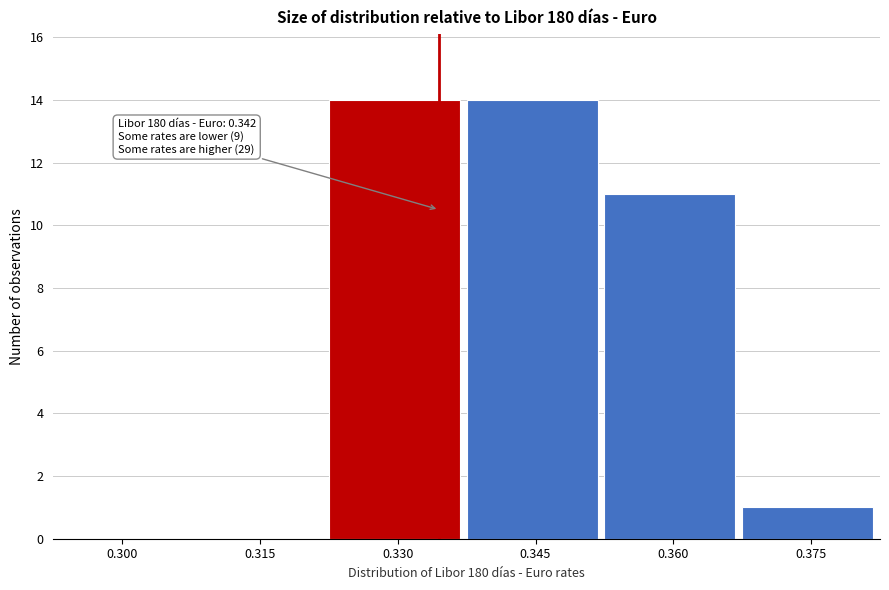

Reading left to right, what are all the values shown in this chart?

0.300=0	0.315=0	0.330=14	0.345=14	0.360=11	0.375=1